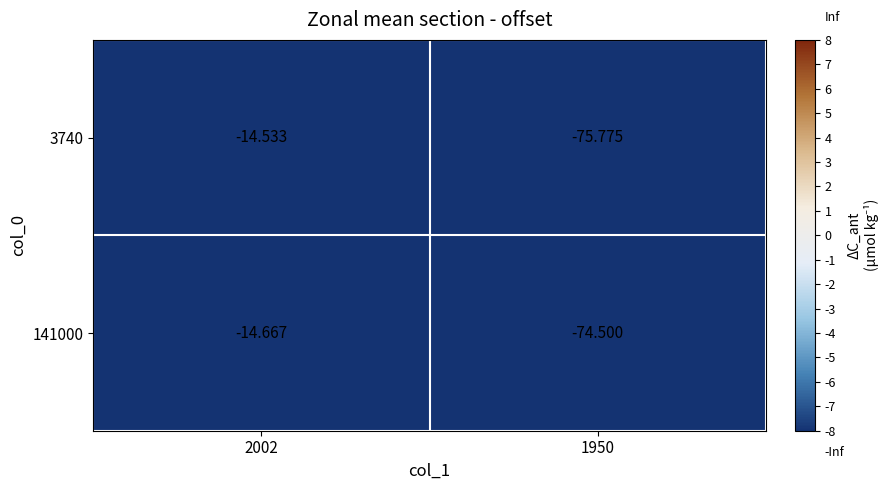

Is the value of 3740 at 1950 greater than the value of 141000 at 1950?

No